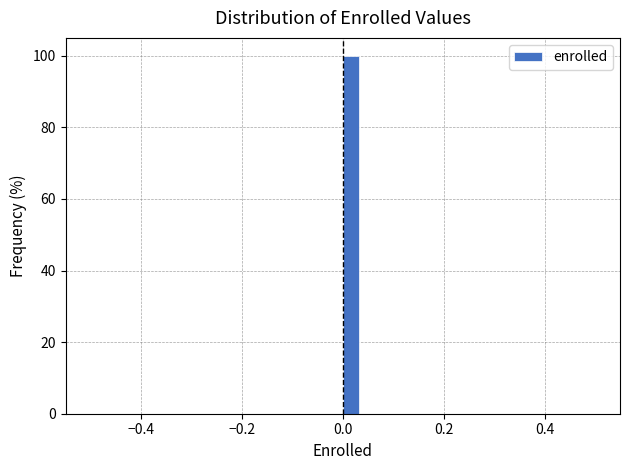

Read against the x-axis, roughly where is the centre of the tallest bar?

0.02